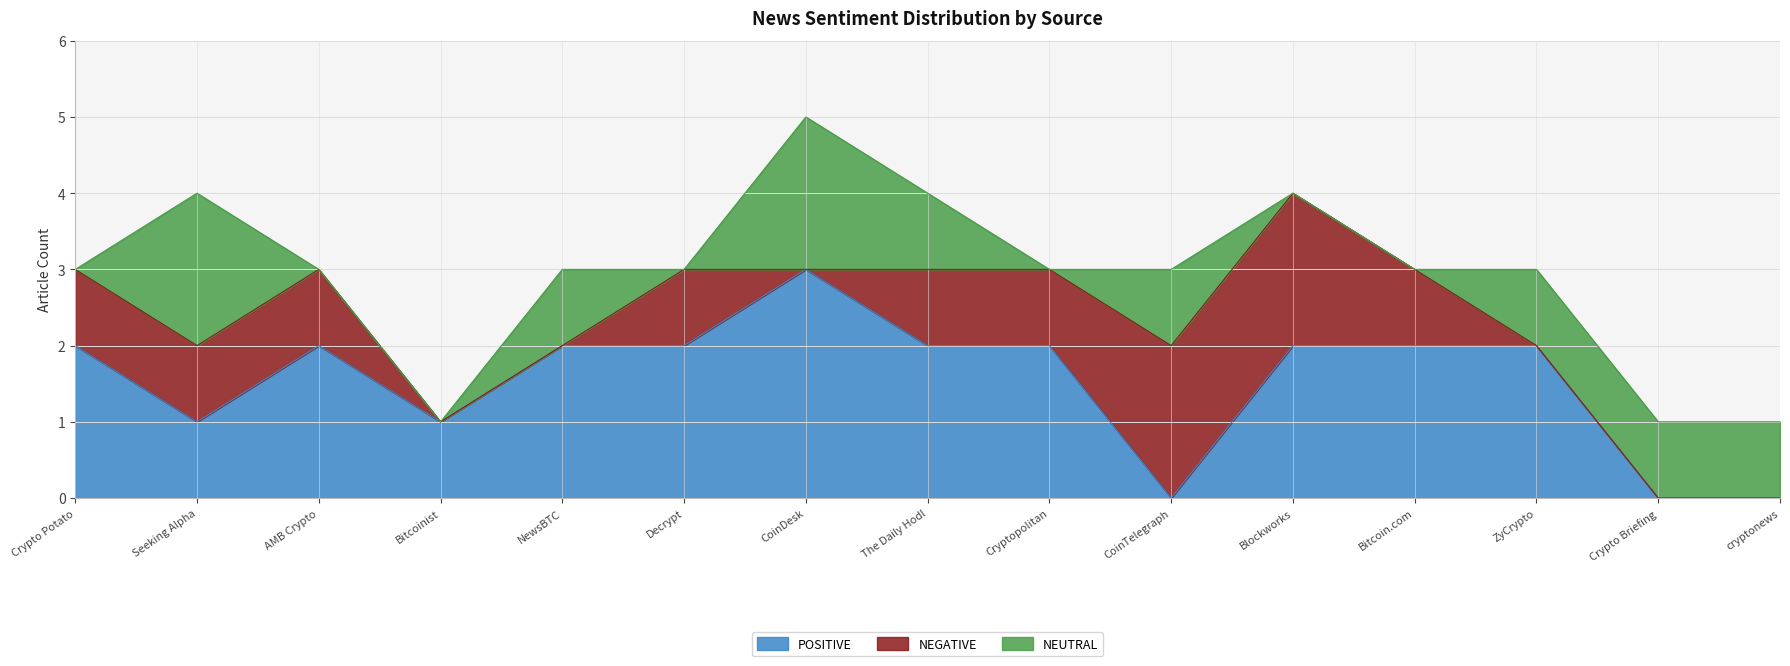

What is the sum of all NEUTRAL values?

10